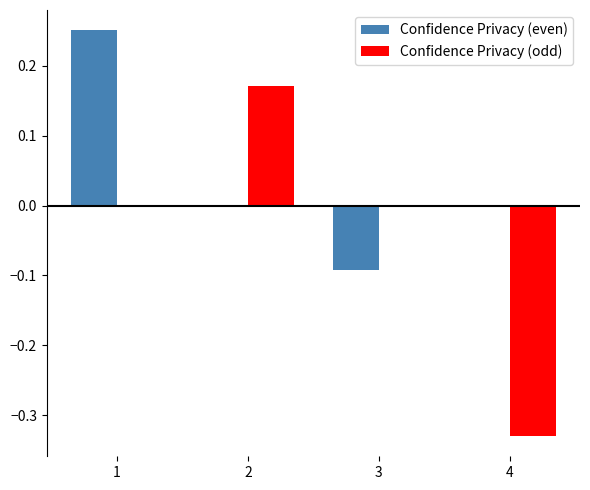

The Confidence Privacy (odd) series shows -0.3 at 3. True or false?

False